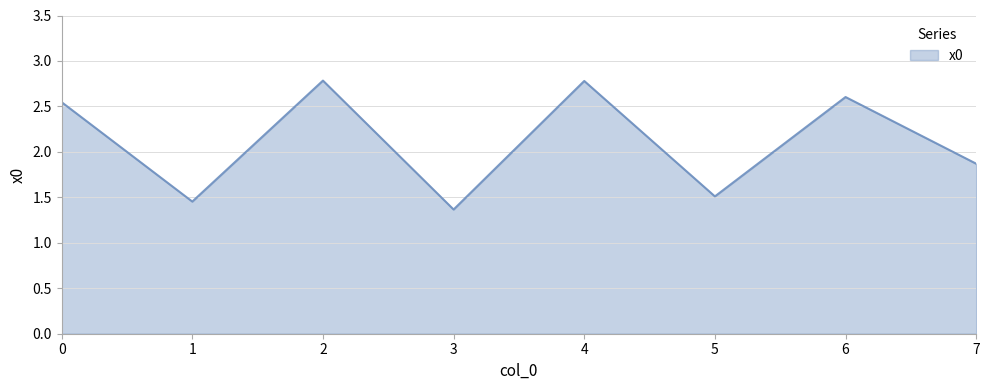

Where is the data nearest to the value 2?

7